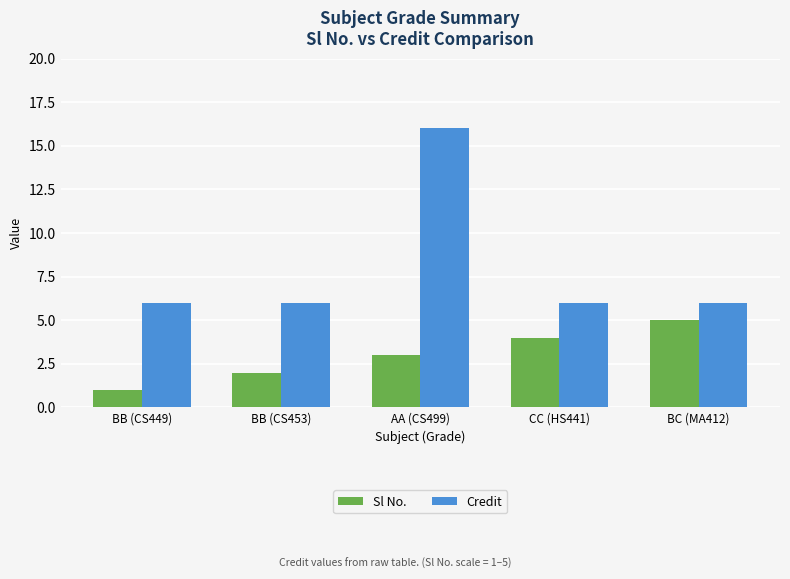

What is the average value of the Credit series?

8